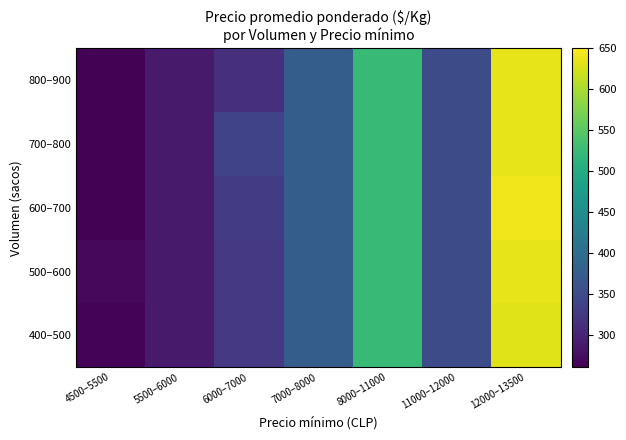

At 11000–12000, list the series in order from largest to smallest.

400–500, 500–600, 600–700, 700–800, 800–900